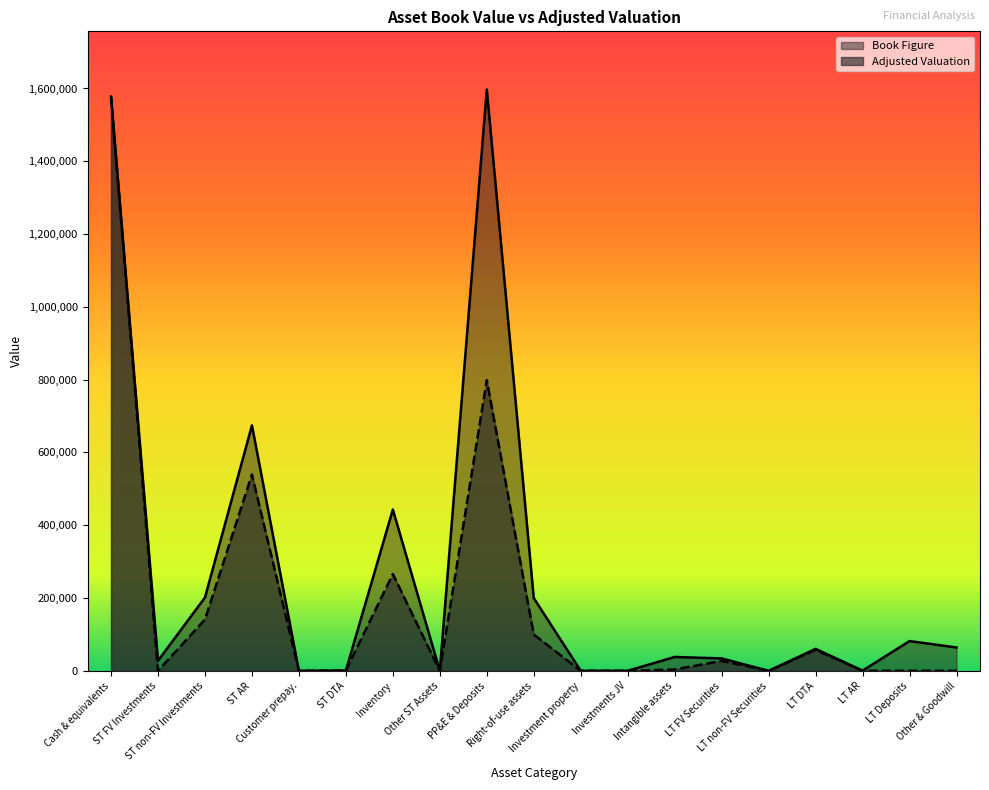

Reading right to left, transcribe all the data shown in this chart.

Book Figure: 64133.0	81853.0	547.0	60384.0	0.0	34143.0	38135.0	116.0	0.0	199795.0	1597278.0	0.0	443259.0	951.0	0.0	674336.0	201467.0	27660.0	1577834.0
Adjusted Valuation: 0.0	0.0	109.4	57364.8	0.0	27314.4	3813.5	92.8	0.0	99897.5	798639.0	0.0	265955.4	903.5	0.0	539468.8	141026.9	0.0	1577834.0